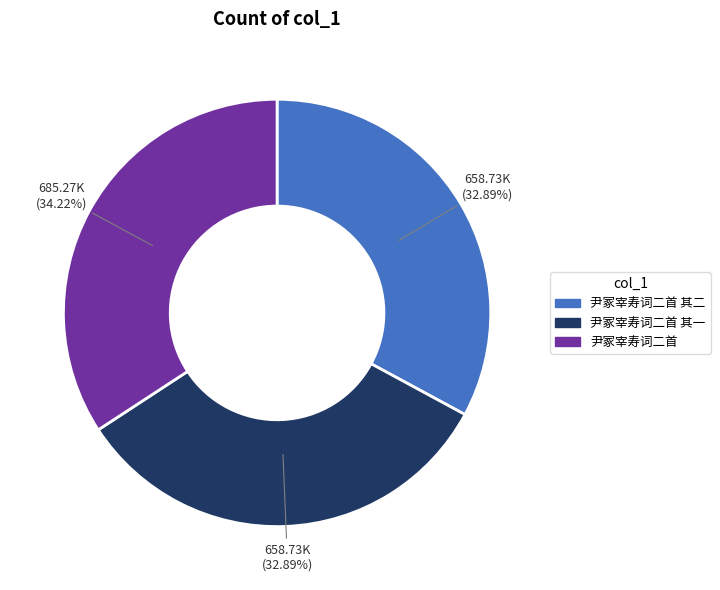

Does any single category account for the majority?

No